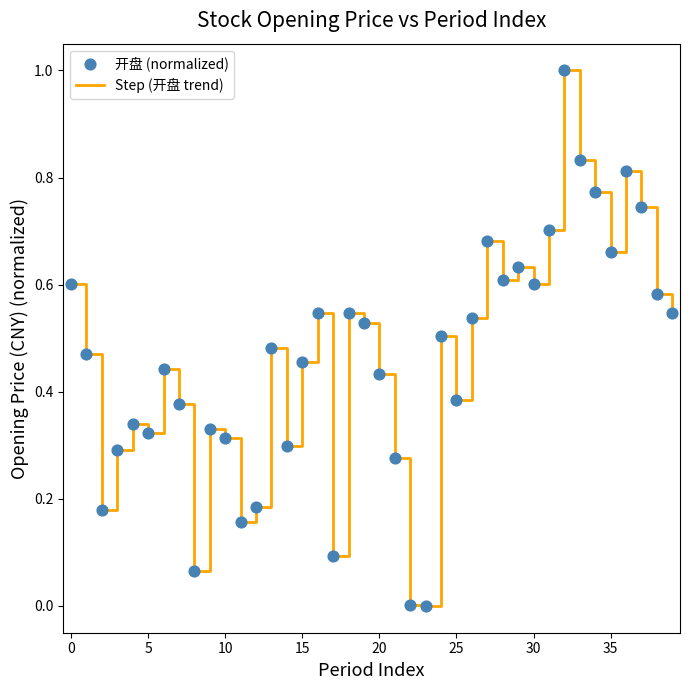

What is the difference between the maximum and minimum values?

1.0